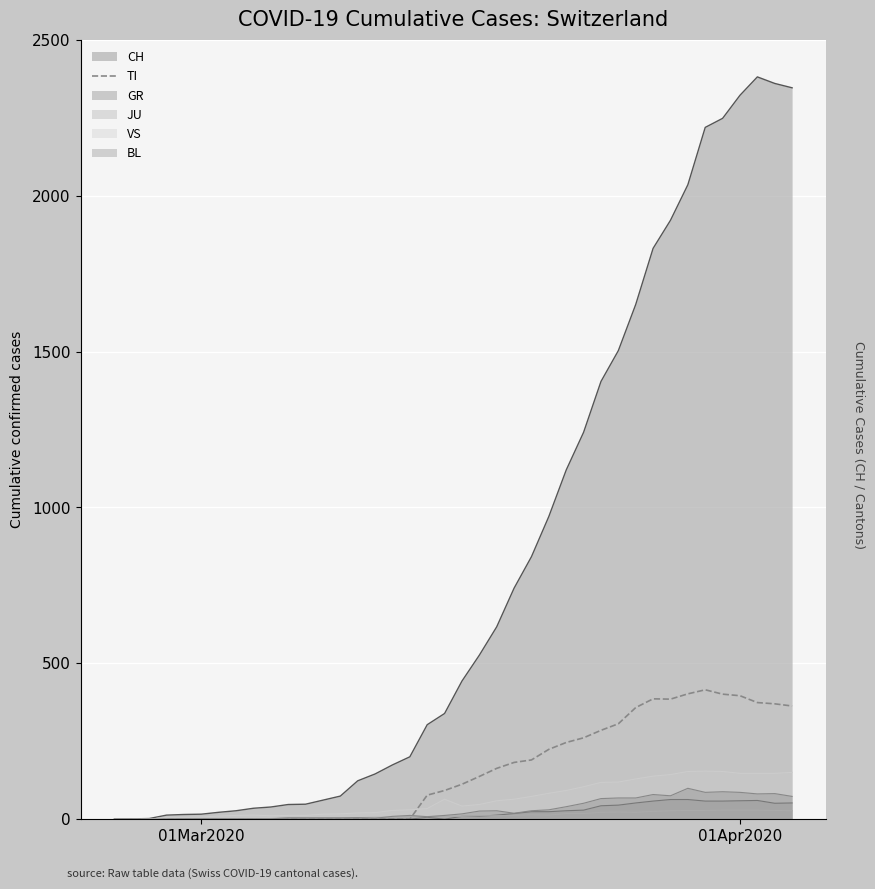

What is the maximum value for BL?

99